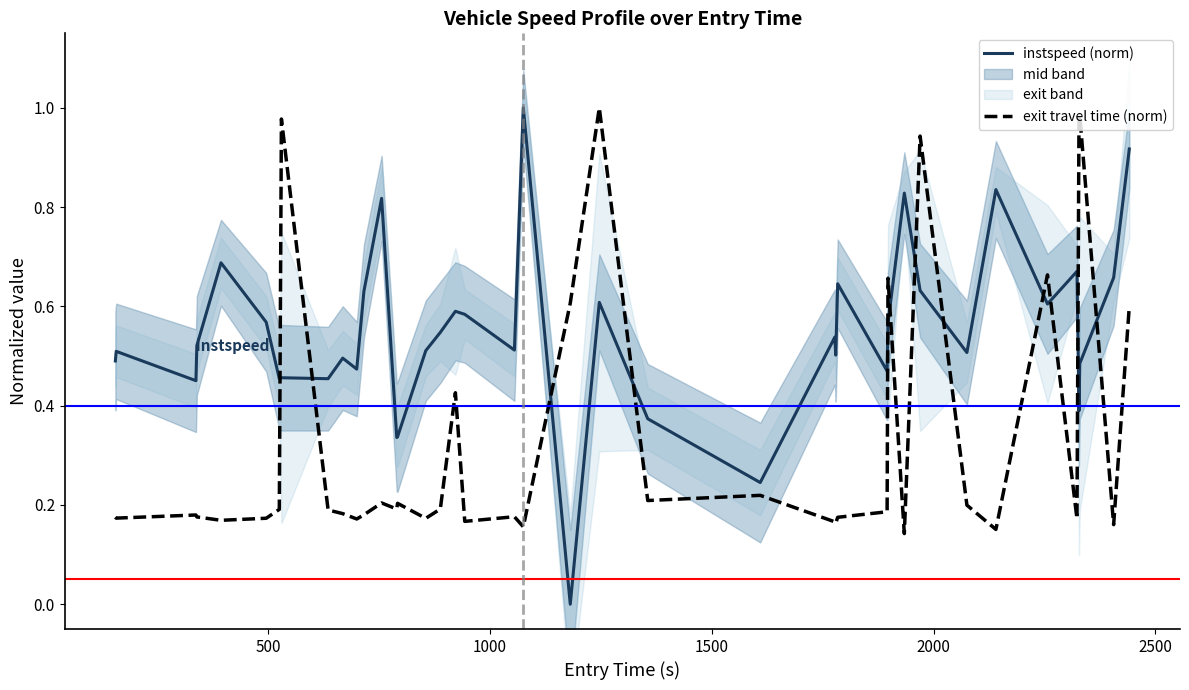

True or false: instspeed (norm) and exit travel time (norm) intersect in this chart.

True